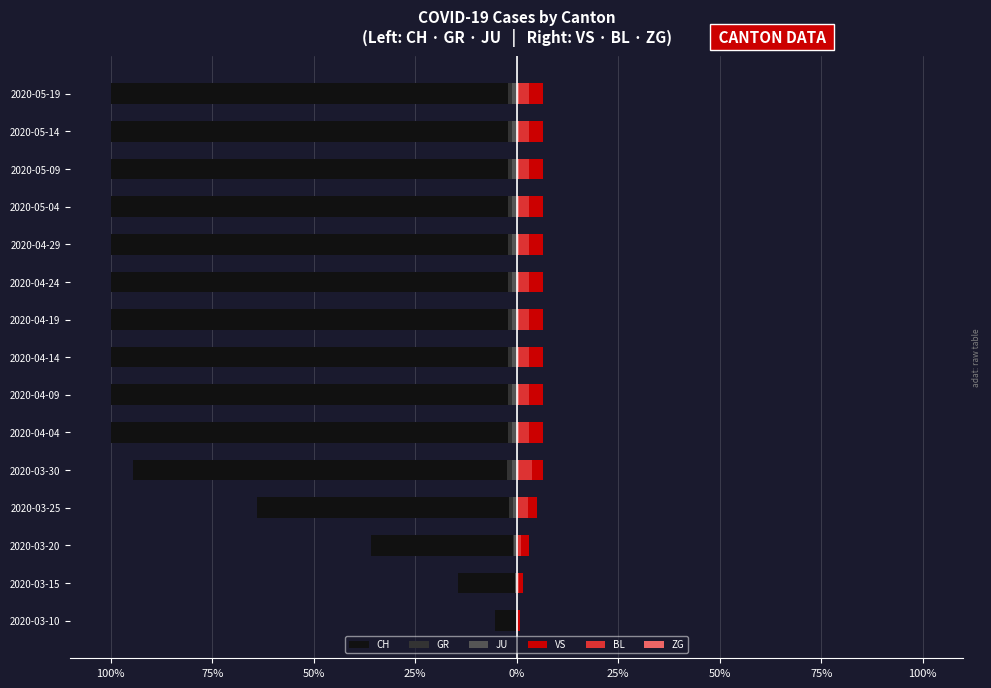

Count the number of categories in the chart.

15